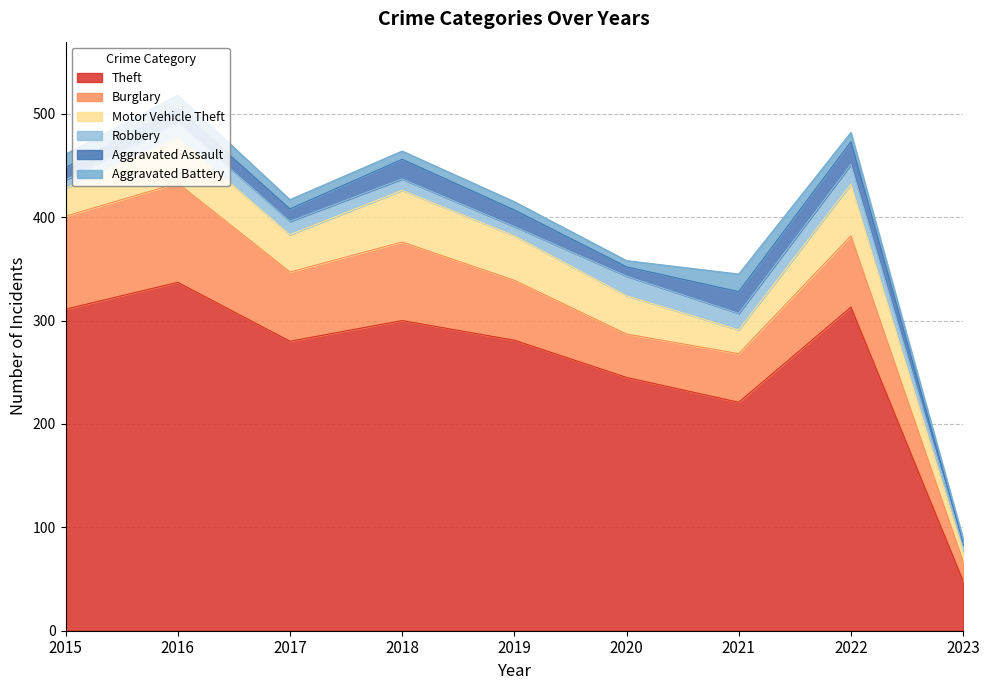

Does the chart have visible grid lines?

Yes